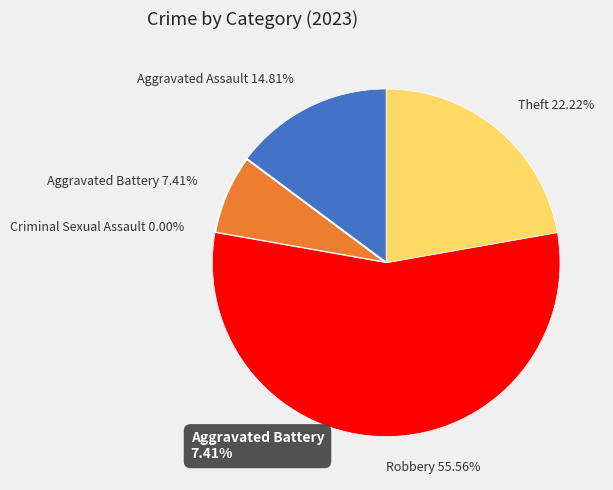

What is the largest slice in the pie chart?

Robbery